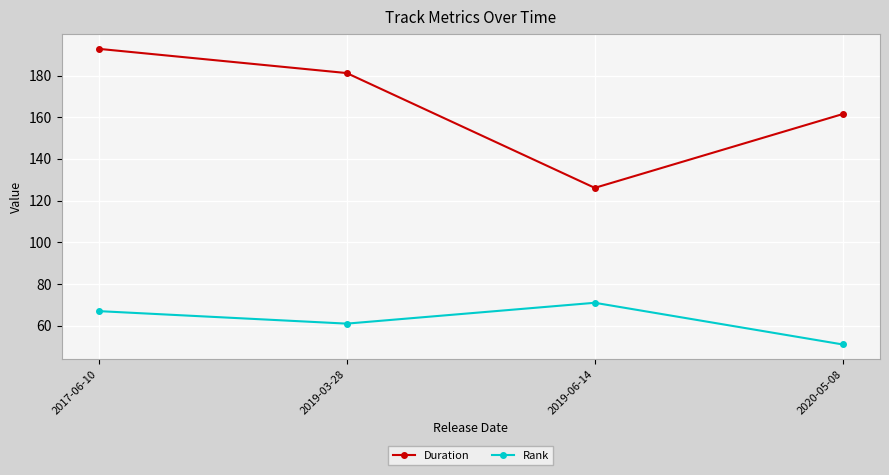

Is it true that Rank equals 23.9 at 2019-06-14?

False